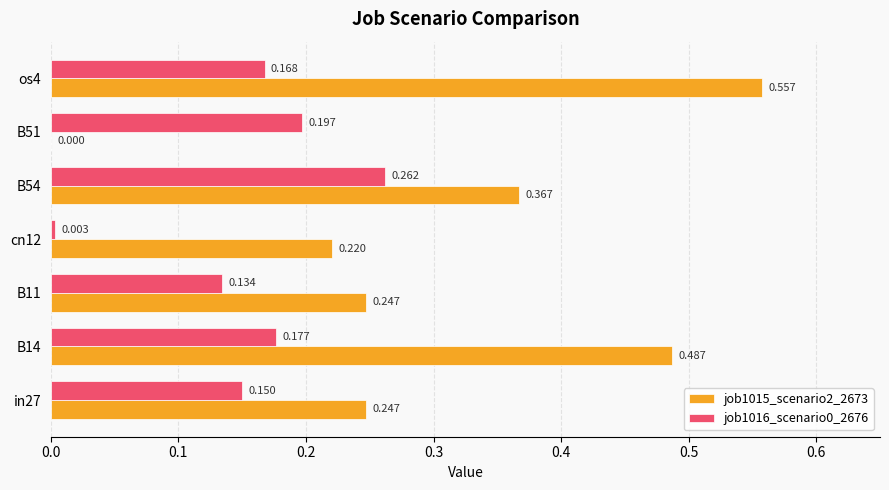

Is the value of job1015_scenario2_2673 at os4 greater than the value of job1016_scenario0_2676 at B11?

Yes